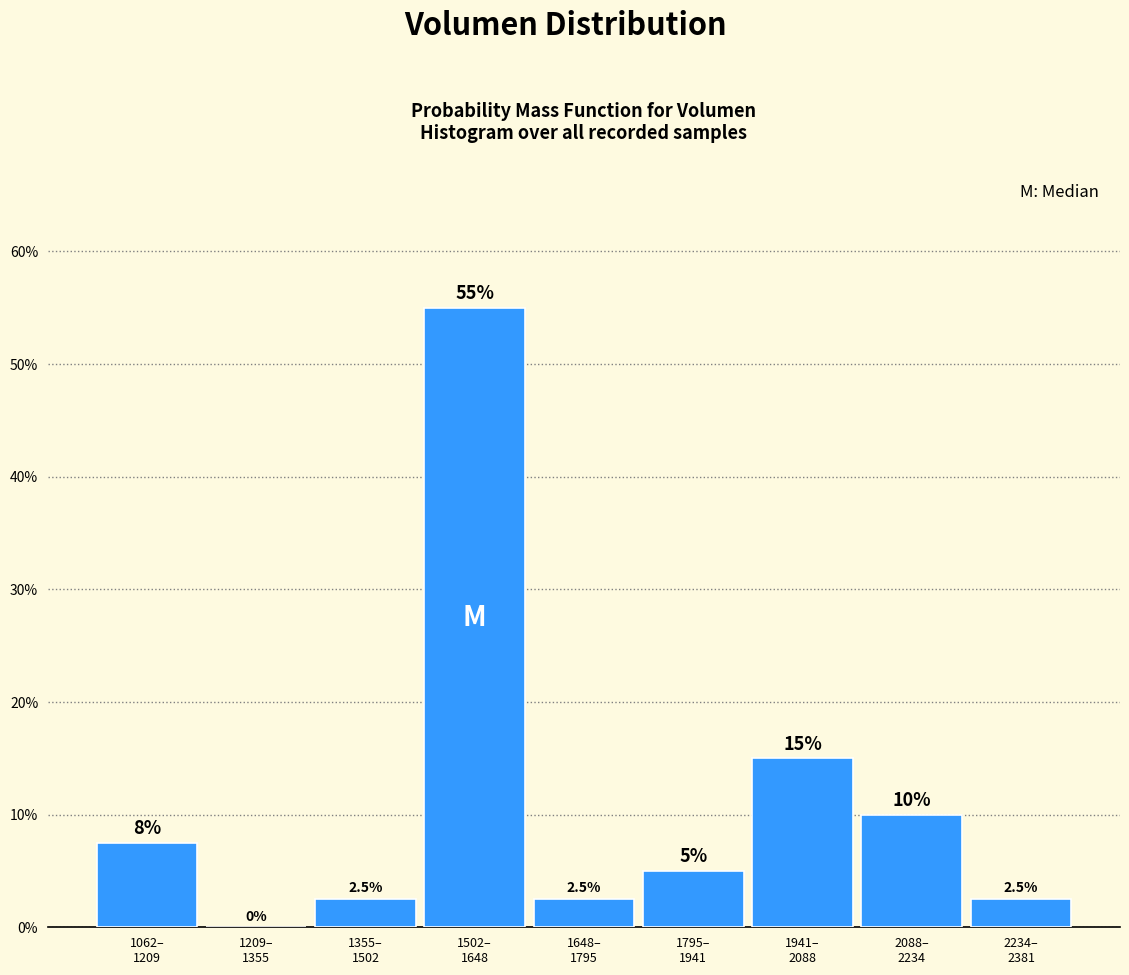

What is the greatest value displayed?

55.0